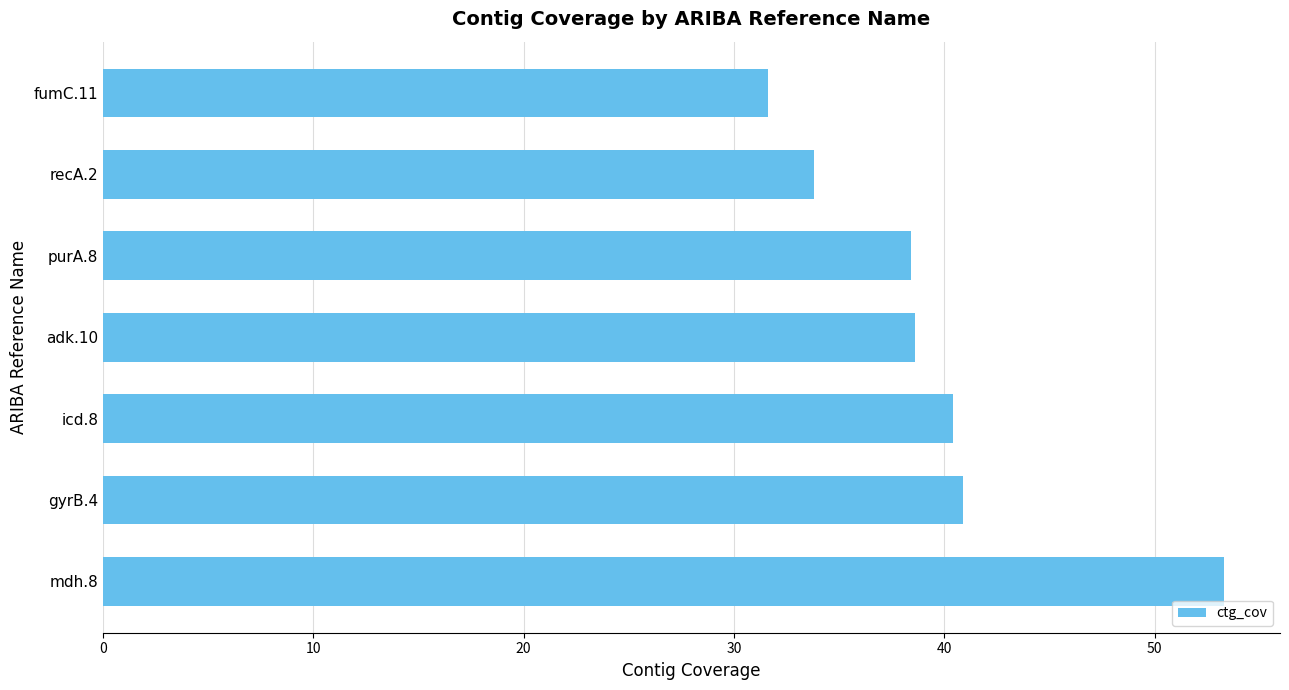

How many series are shown in this chart?

1